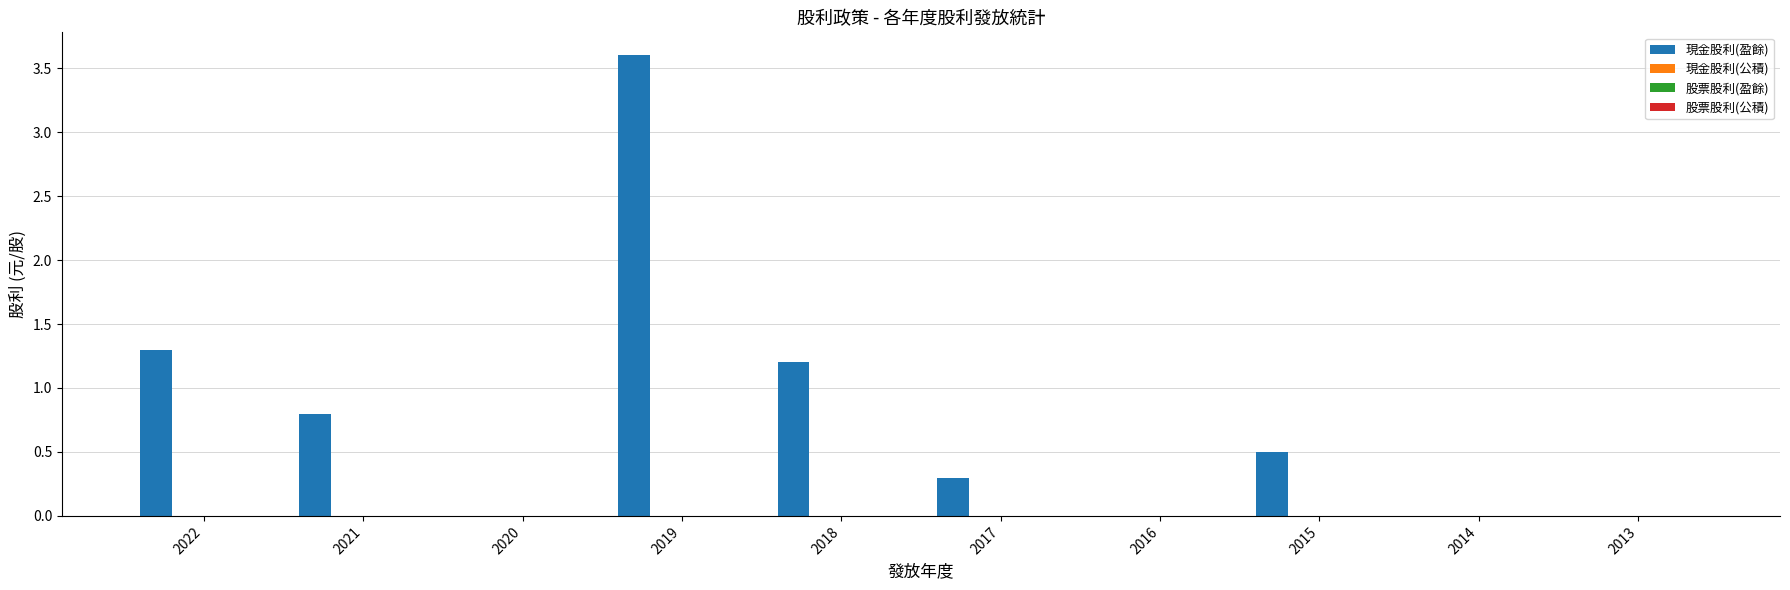

What is the greatest value displayed?

3.6